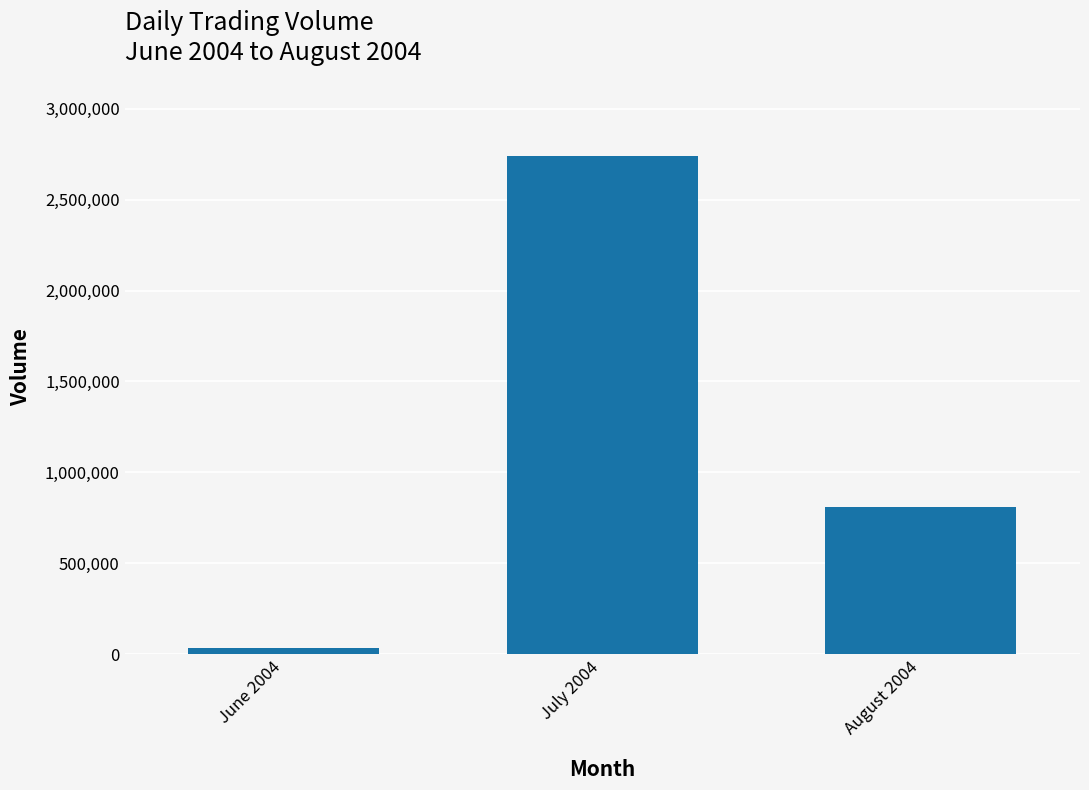

Reading right to left, extract all data points from this chart.

806475	2742075	32995